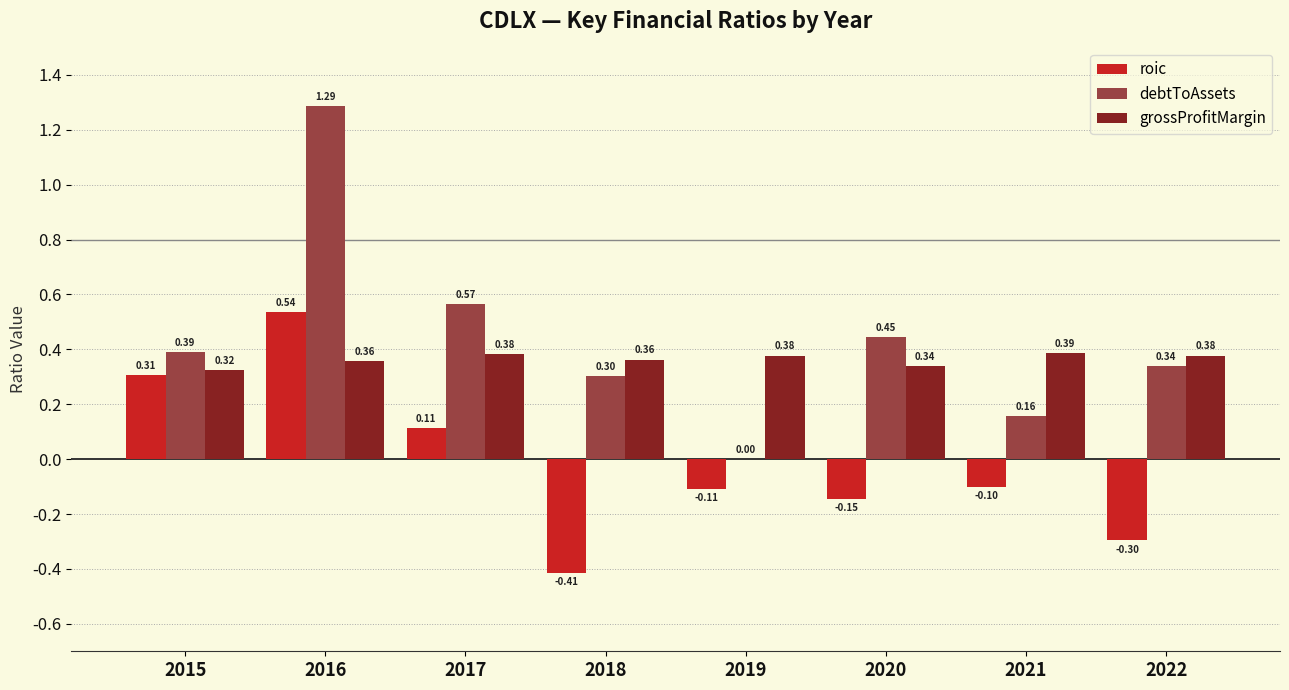

At which category is the sum across all series the highest?

2016